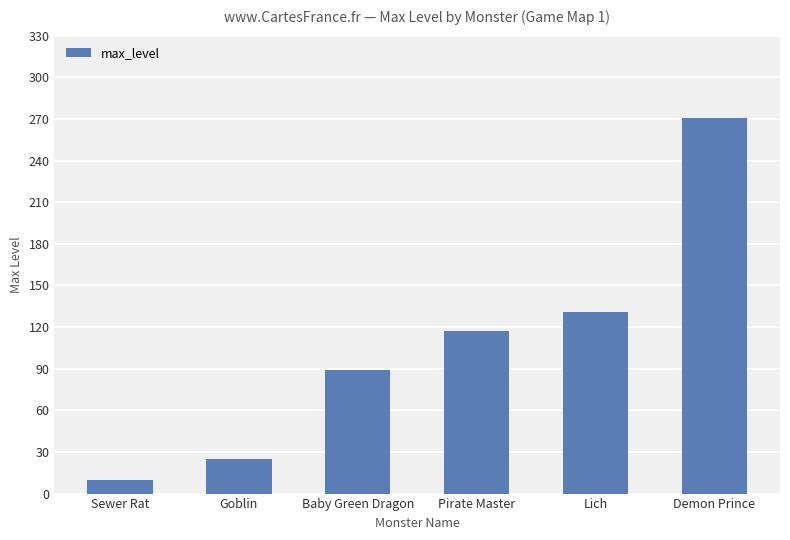

Reading right to left, extract all data points from this chart.

Demon Prince=271	Lich=131	Pirate Master=117	Baby Green Dragon=89	Goblin=25	Sewer Rat=10